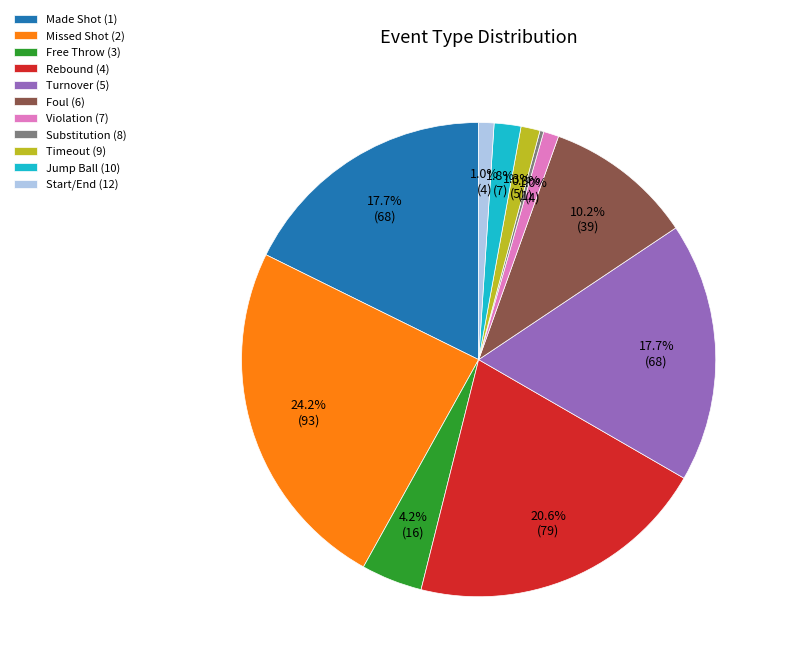

To the nearest percent, what is the average slice percentage?

9%